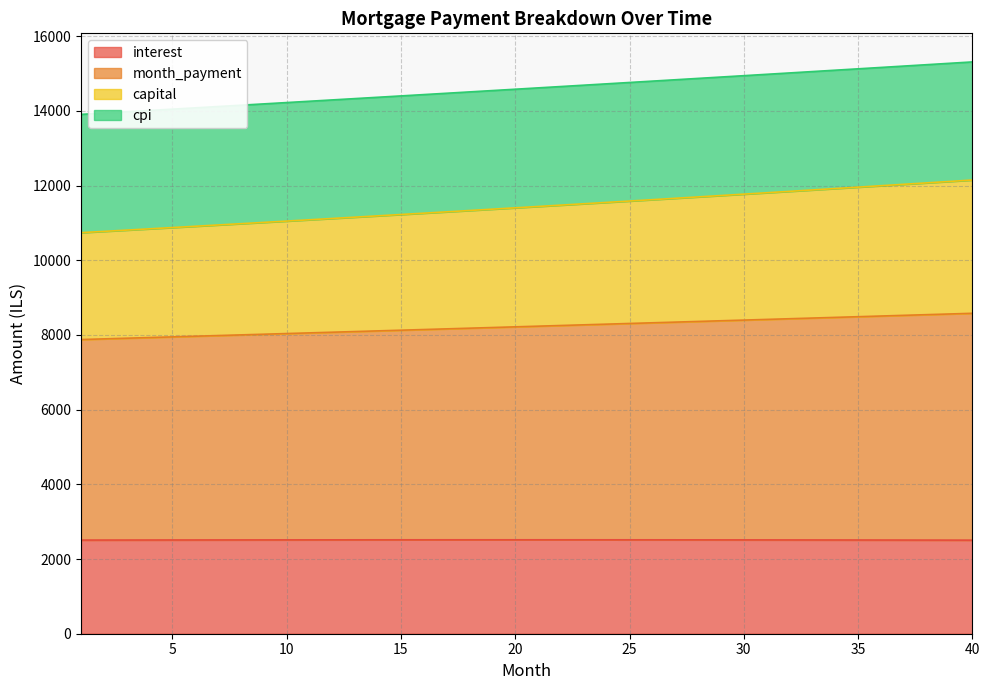

The interest series shows 3999.4 at 18. True or false?

False